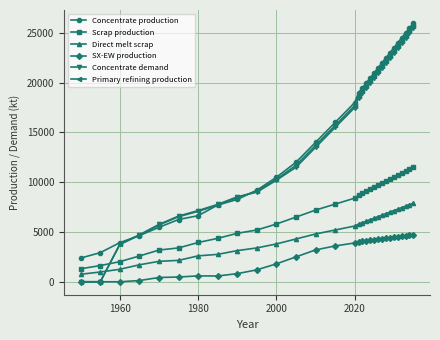

What is the minimum value for Scrap production?

1308.7